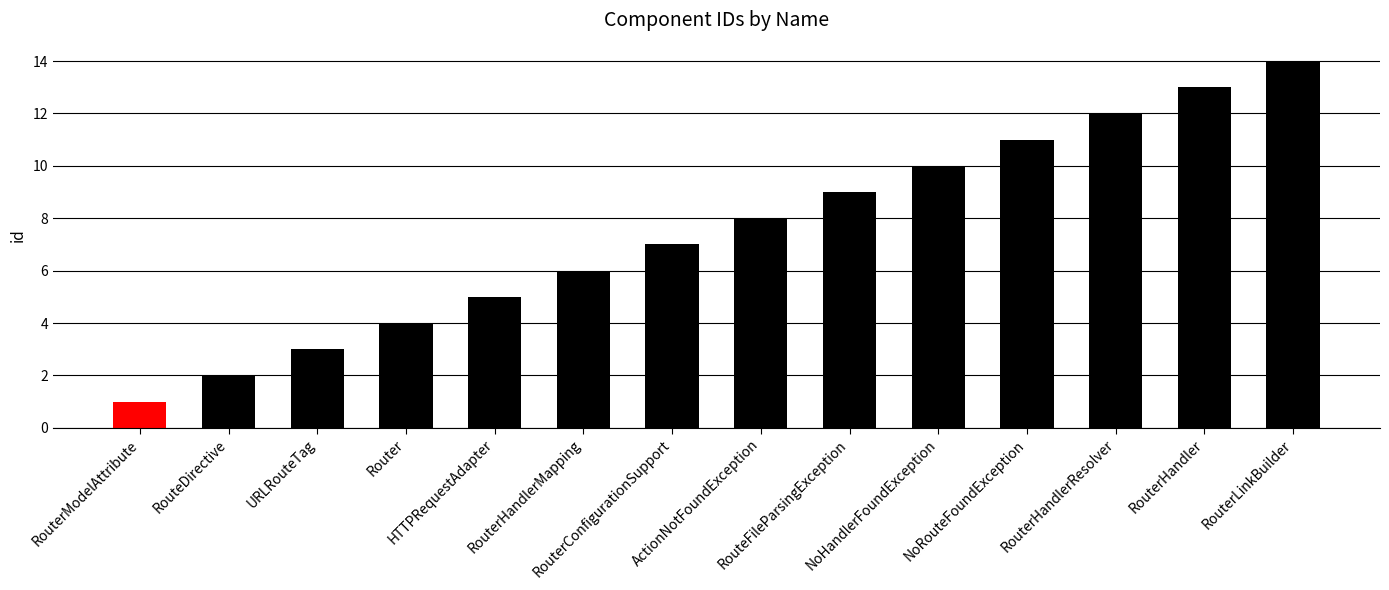

Rank the categories by value from lowest to highest.

RouterModelAttribute, RouteDirective, URLRouteTag, Router, HTTPRequestAdapter, RouterHandlerMapping, RouterConfigurationSupport, ActionNotFoundException, RouteFileParsingException, NoHandlerFoundException, NoRouteFoundException, RouterHandlerResolver, RouterHandler, RouterLinkBuilder